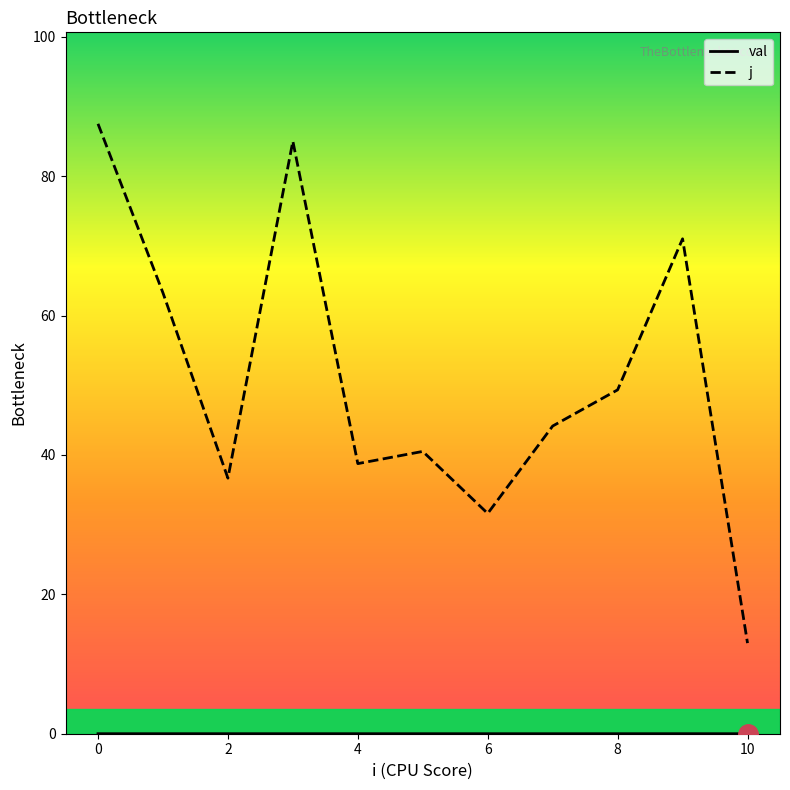

Which series has the largest range (max minus min)?

j